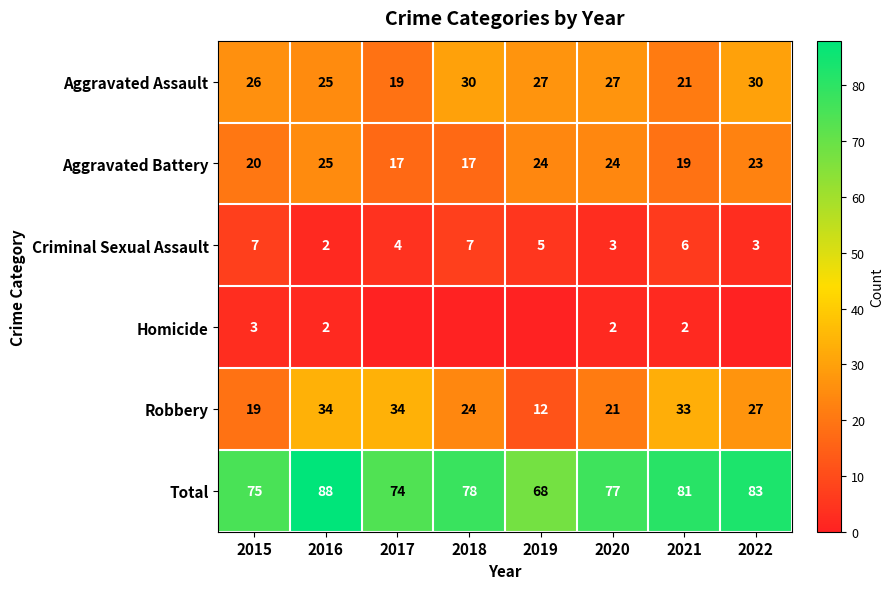

At which label does Robbery reach its minimum?

2019